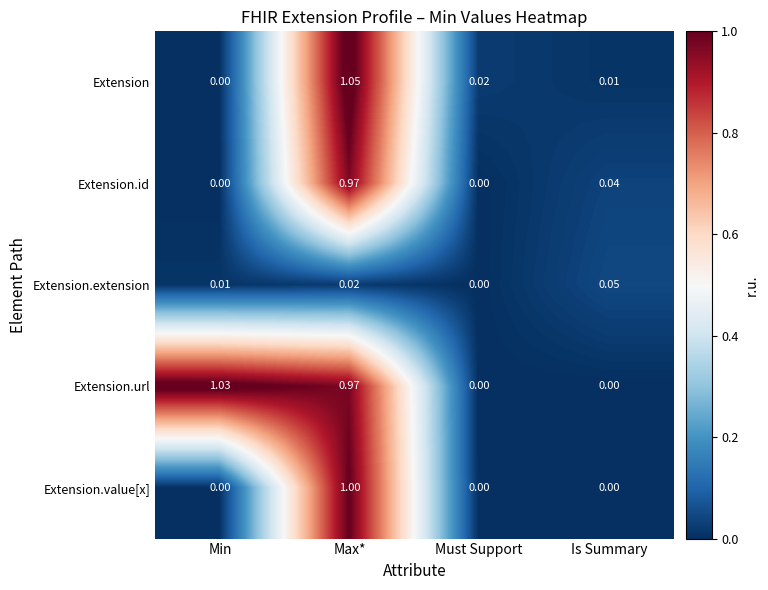

At how many categories does at least one series exceed 0?

4